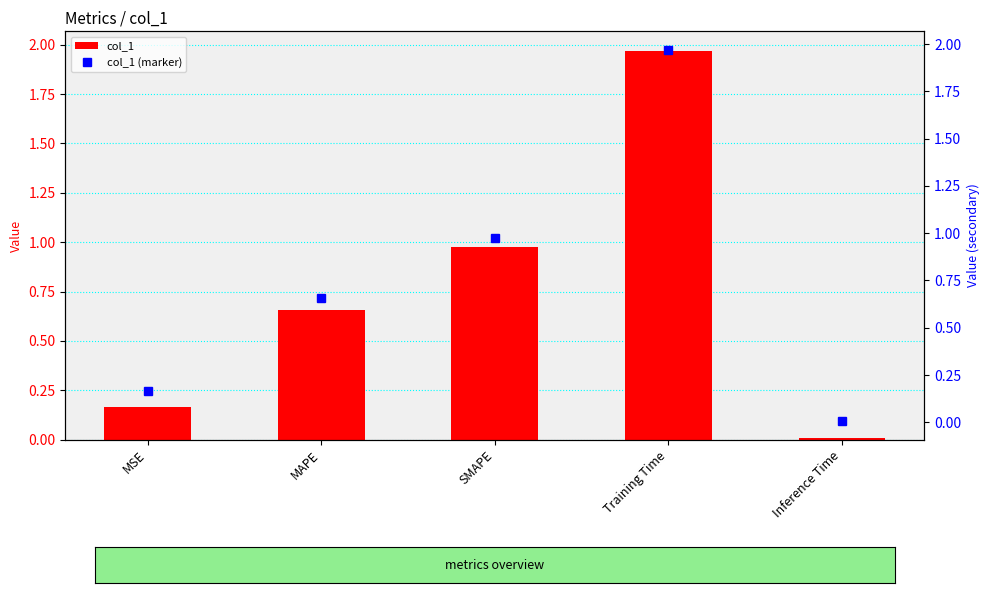

What is the maximum value shown in the chart?

2.0